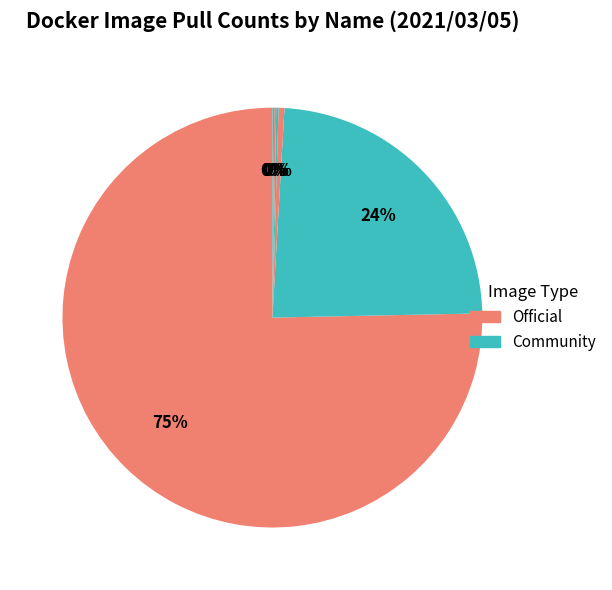

To the nearest percent, what is the difference between the largest and smallest slice percentages?

75%